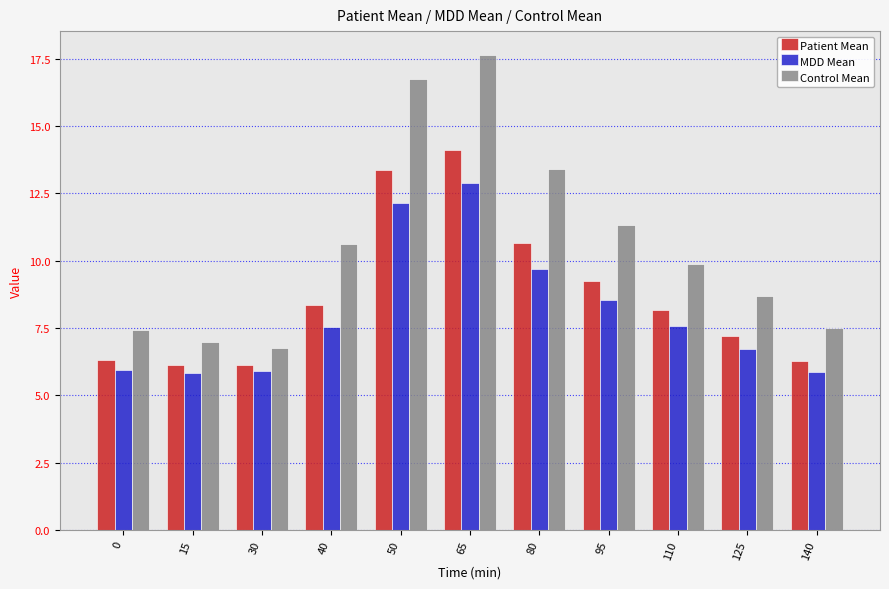

At 15, list the series in order from smallest to largest.

MDD Mean, Patient Mean, Control Mean